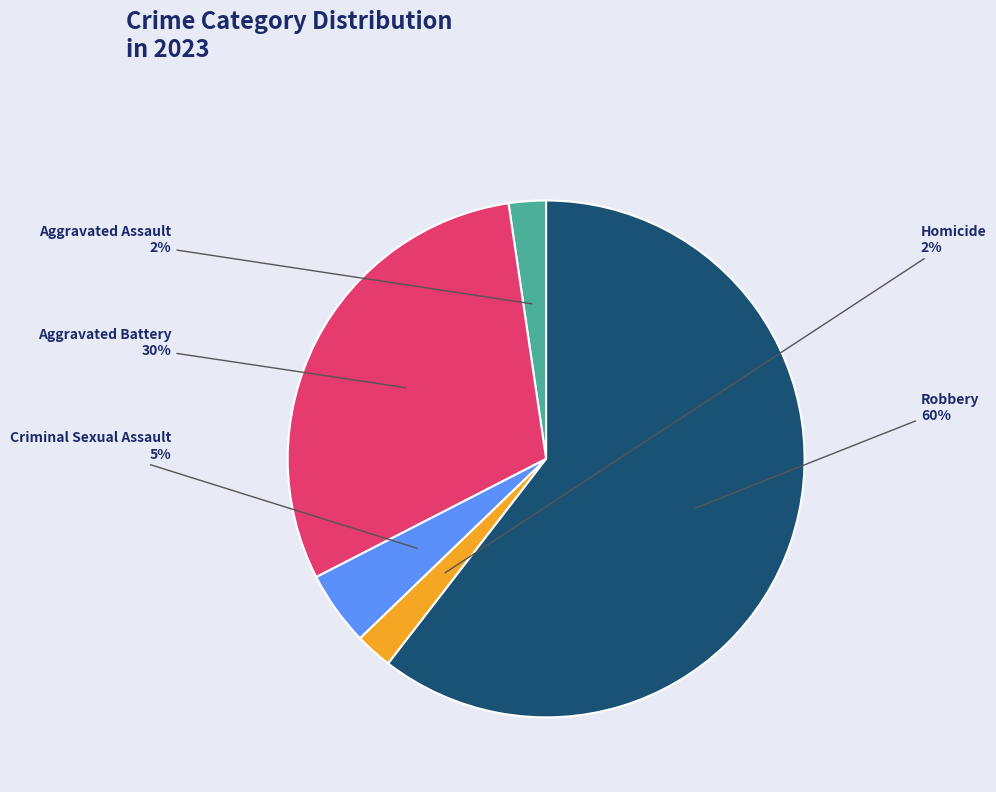

What is the majority slice?

Robbery